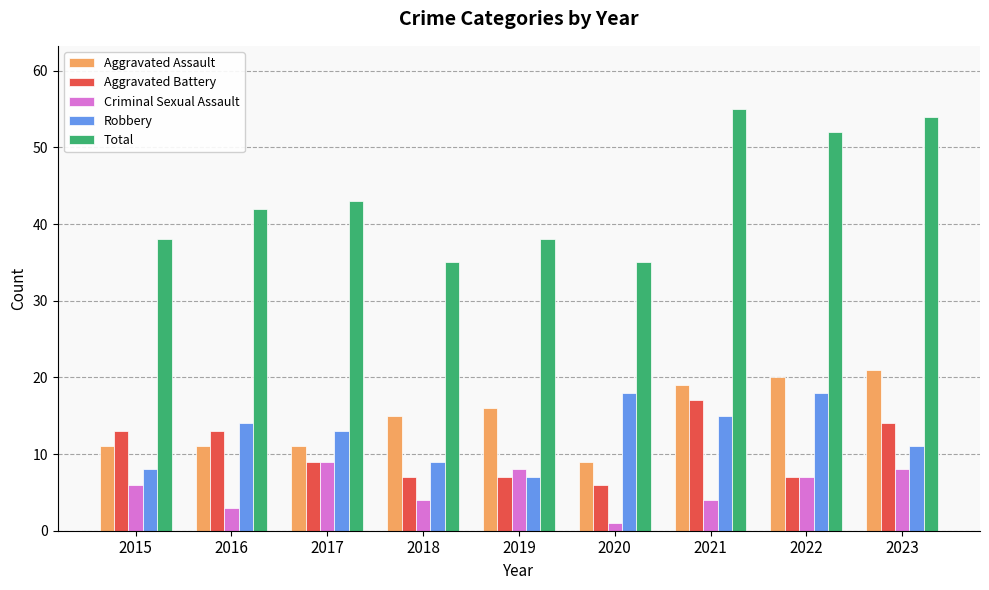

Is the value of Total at 2018 greater than the value of Aggravated Assault at 2022?

Yes